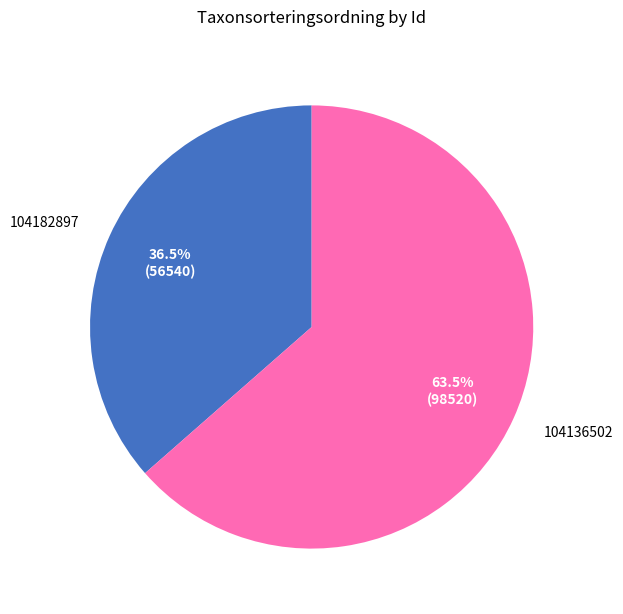

Which category has the smallest portion of the pie?

104182897